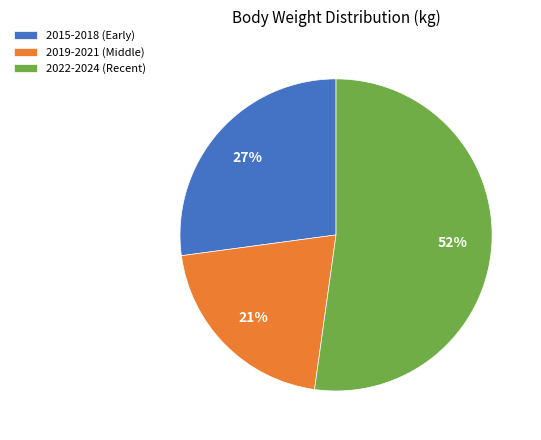

The 2022-2024 (Recent) slice represents 52% of the pie. True or false?

True